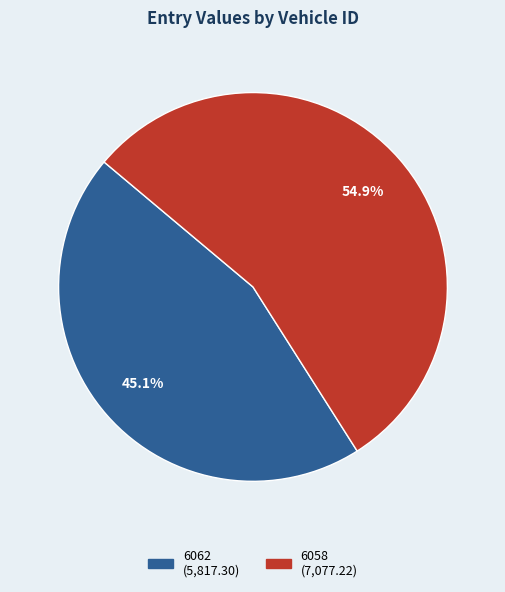

To the nearest percent, what is the average slice percentage?

50%